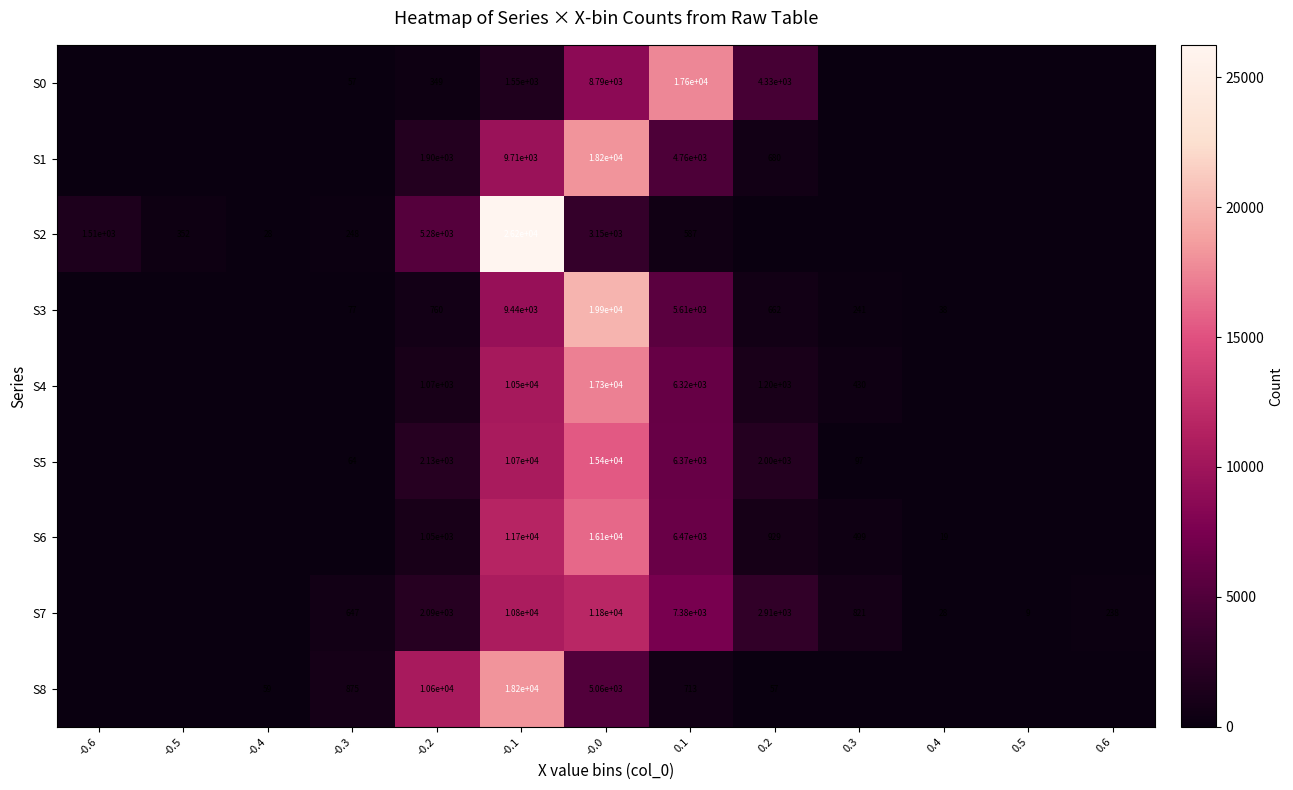

The S2 series shows 587 at 0.1. True or false?

True